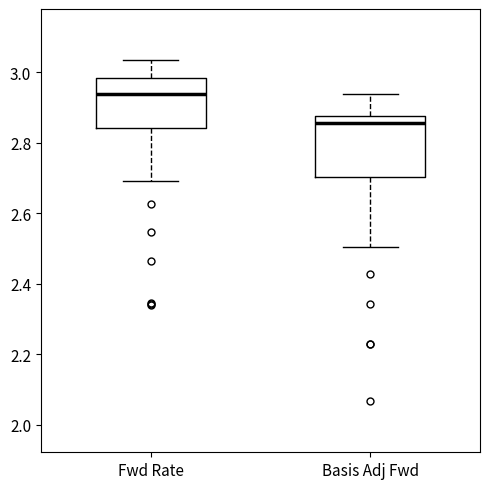

Where is the lower edge of the box for Basis Adj Fwd on the y-axis? The values are not printed on the chart, so give them approximately, as read against the axis.

2.70